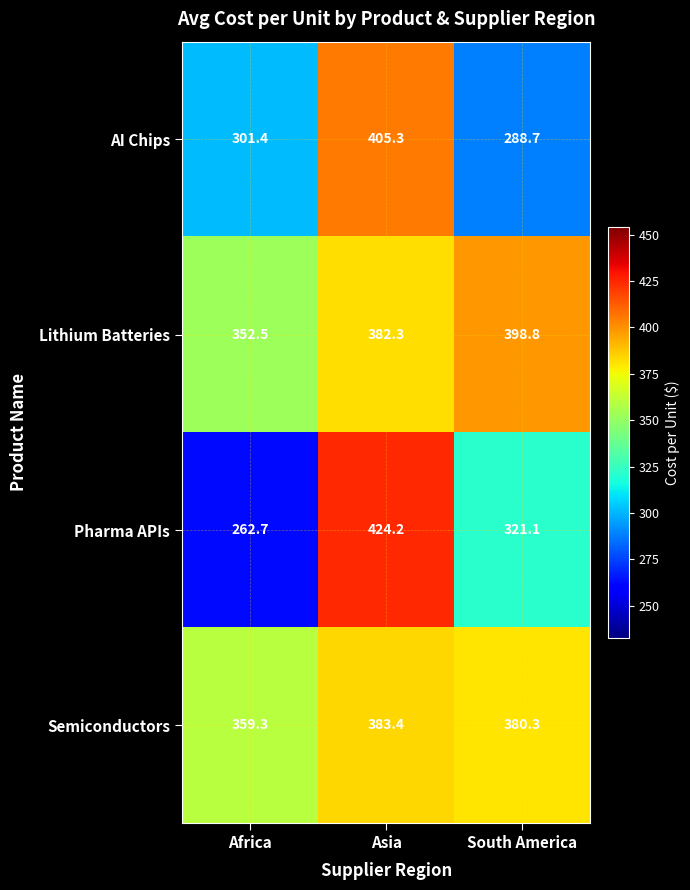

Between Africa and Asia, which series saw the biggest shift?

Pharma APIs